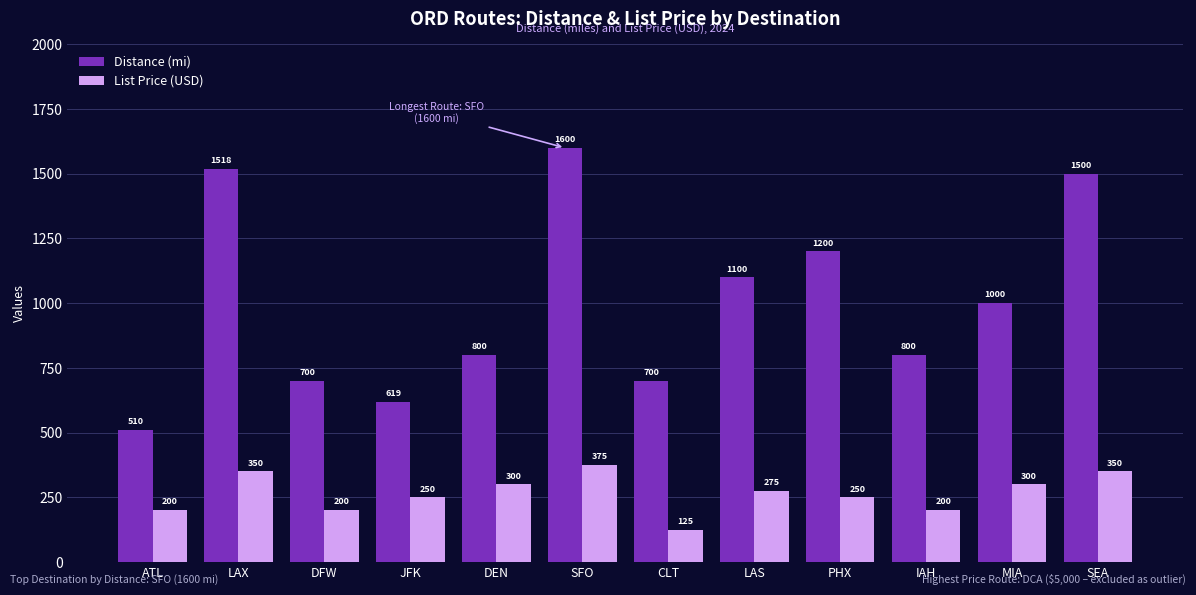

What is the value of the Distance (mi) bar at the 11th from the left?

1000